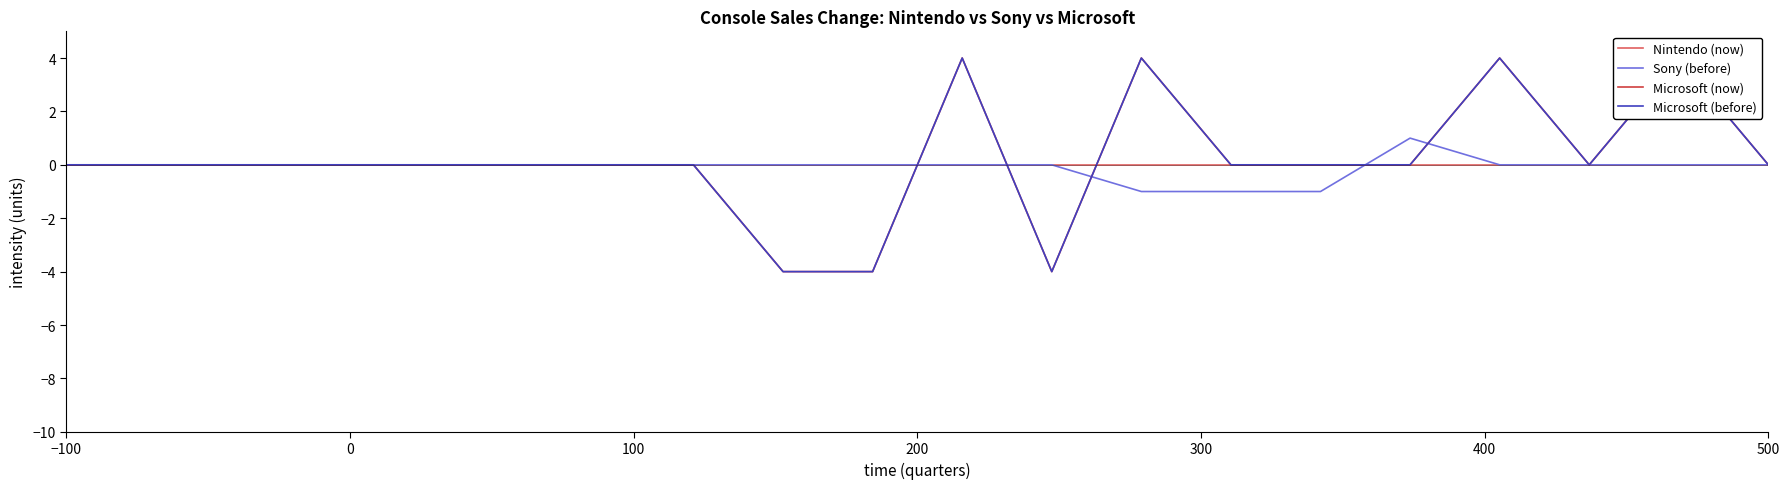

How many lines are shown in the chart?

4